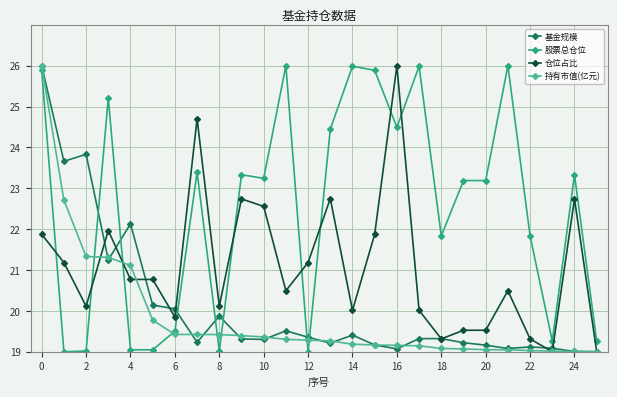

What is the lowest value of the 仓位占比 series?

19.0